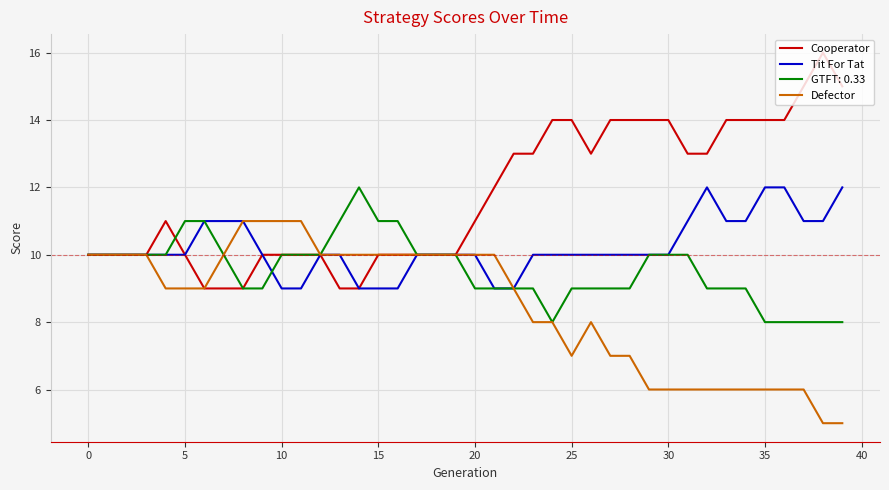

What is the lowest value of the GTFT: 0.33 series?

8